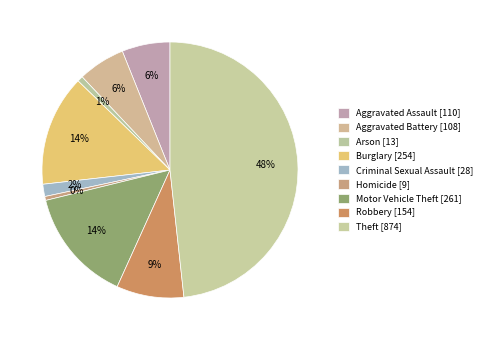

Does Burglary represent more than half of the total?

No